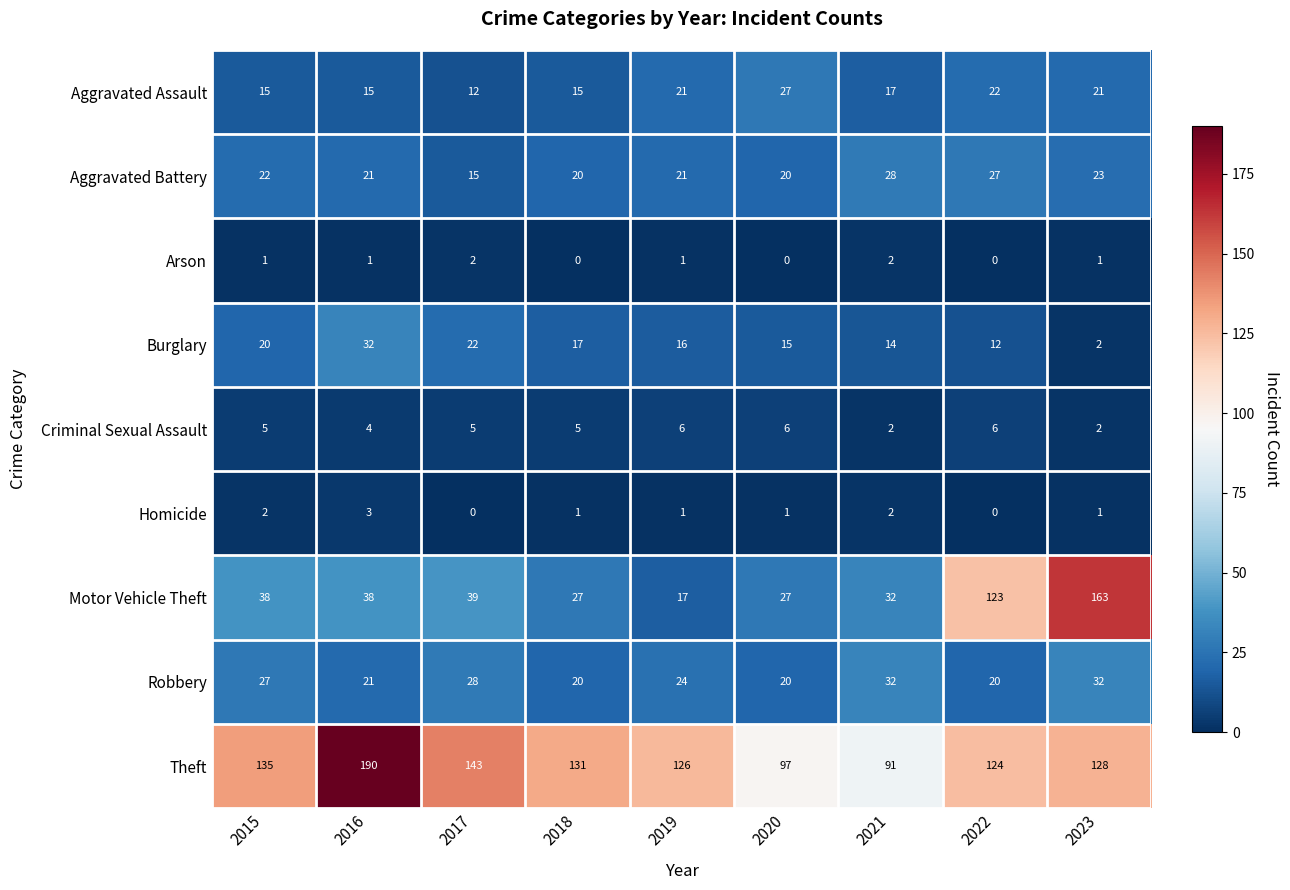

How many data points in Aggravated Battery are less than 21?

3